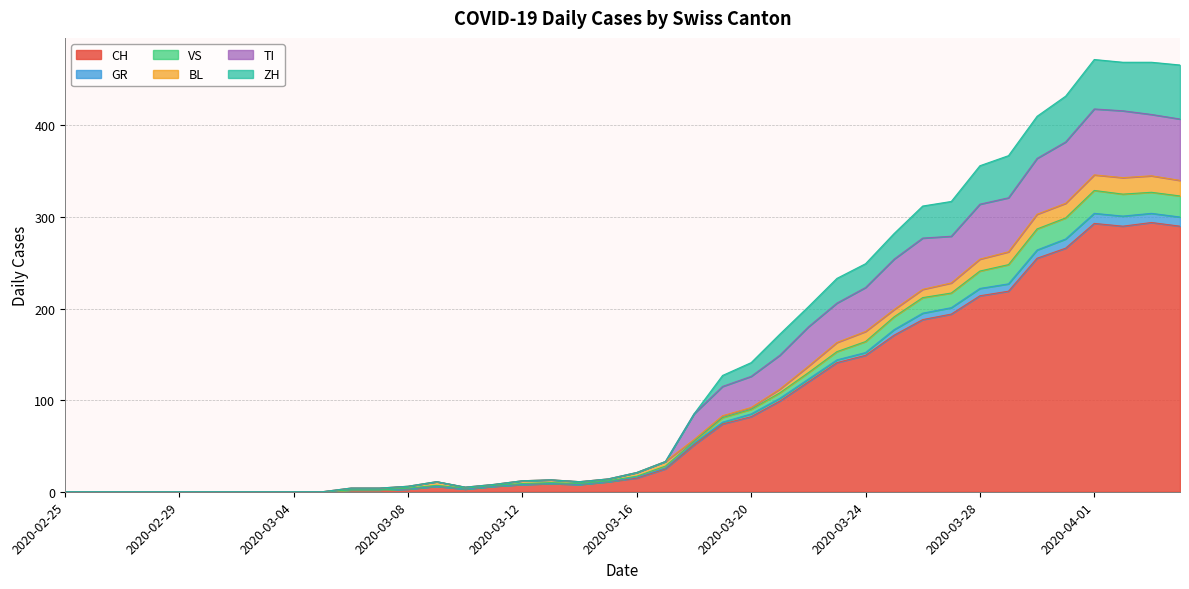

How many interior local peaks does the VS series have?

4